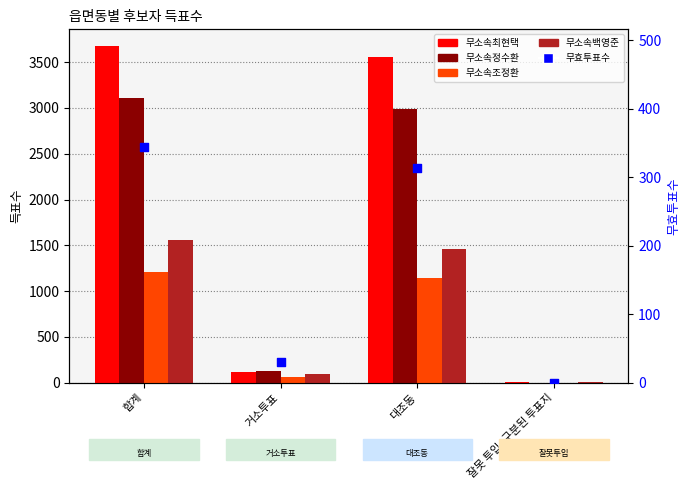

What are all the series names shown in the legend?

무소속최현택, 무소속정수환, 무소속조정환, 무소속백영준, 무효투표수